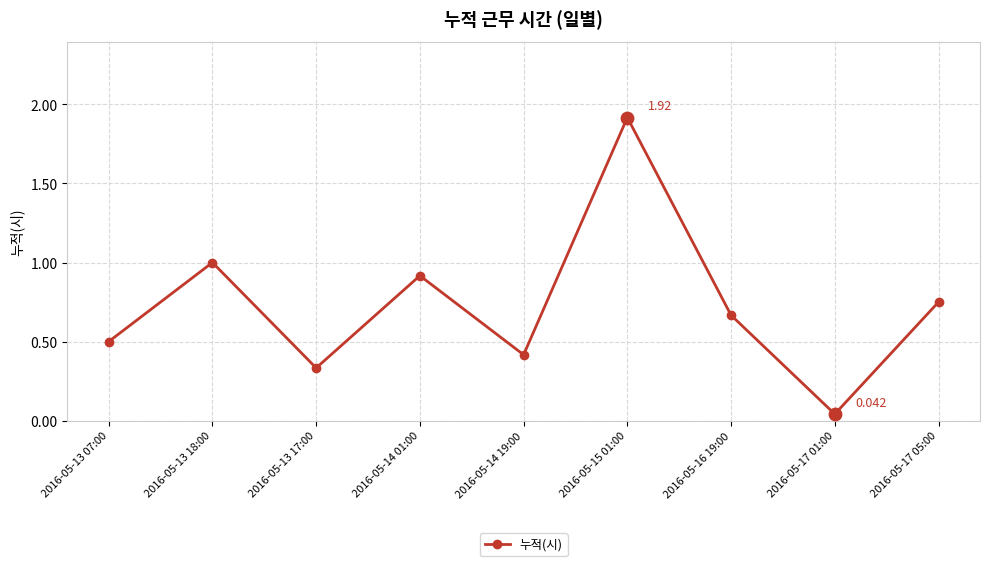

Between 2016-05-13 17:00 and 2016-05-13 07:00, which is larger?

2016-05-13 07:00